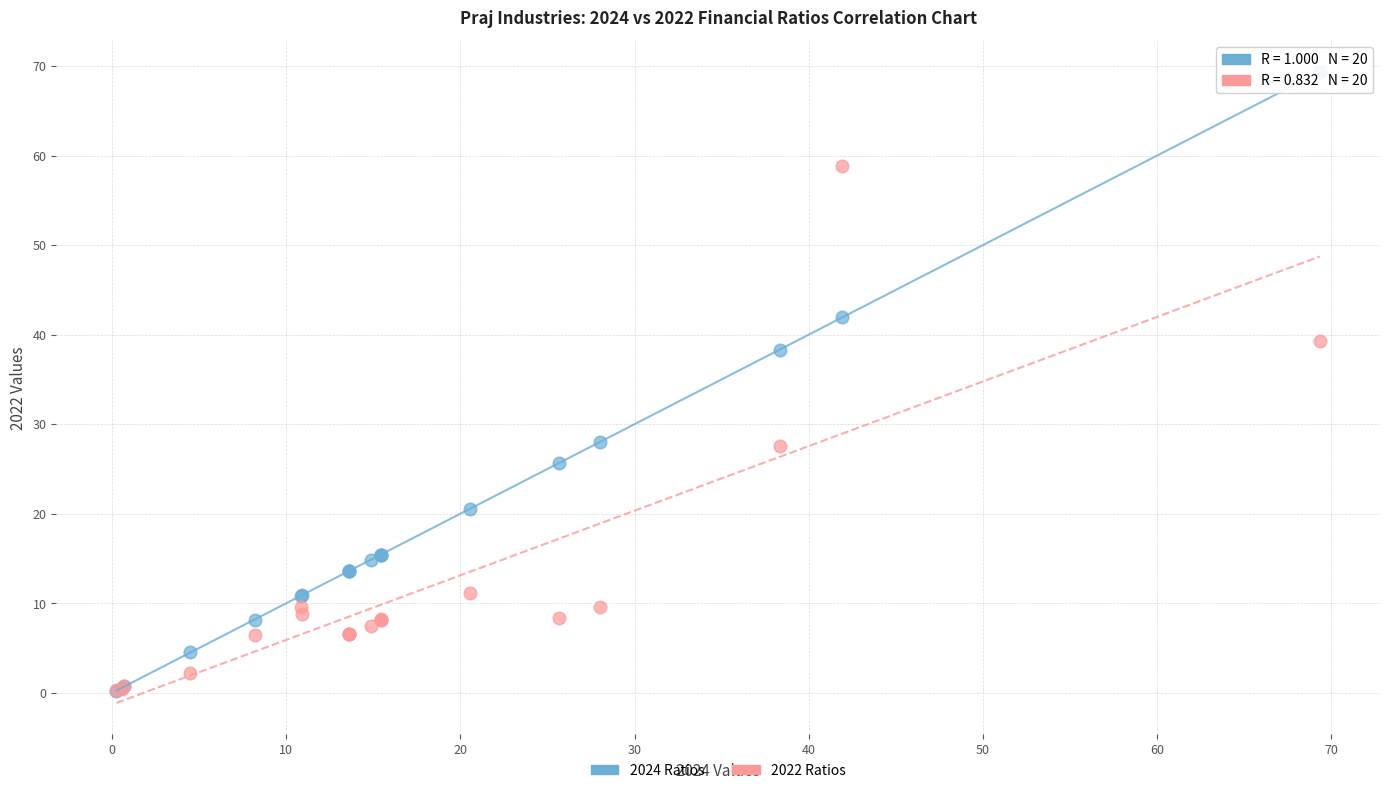

What are all the series names shown in the legend?

2024 Ratios, 2022 Ratios